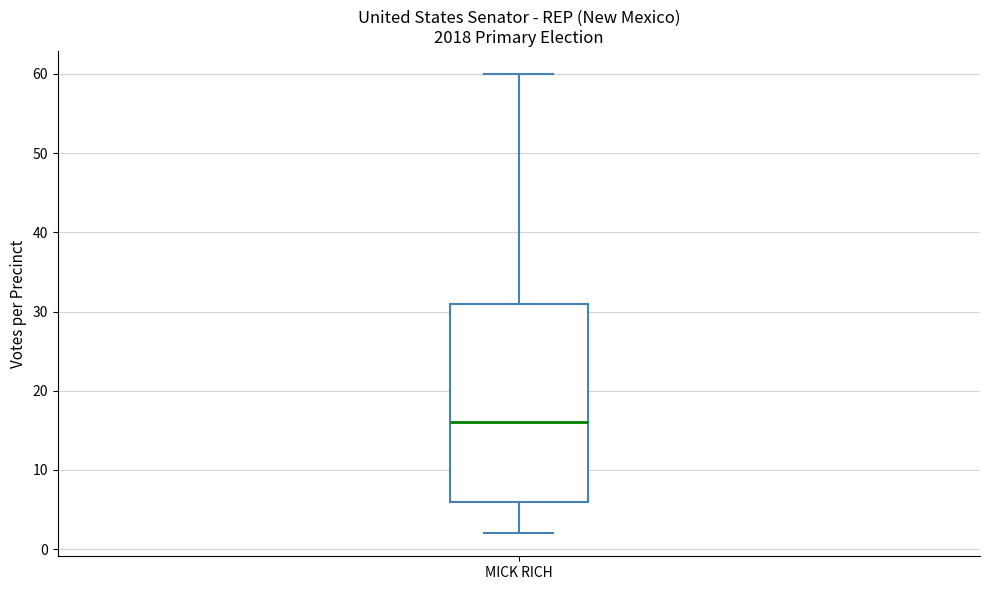

Read this box plot against the y-axis: the position of the median line, the range covered by the box, and the ends of both whiskers. The values are not printed on the chart, so give them approximately, as read against the axis.

median 16, box 6 to 31, whiskers 2 to 60